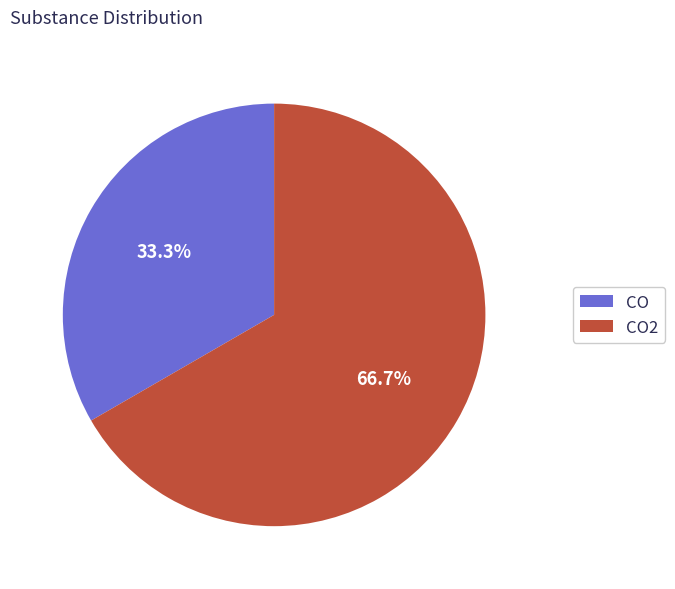

True or false: CO accounts for 33% of the total.

True